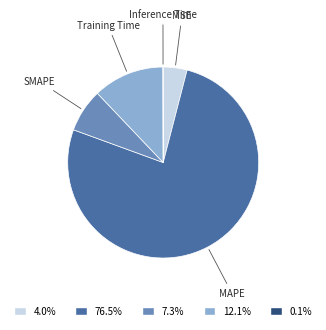

Which category accounts for the majority?

MAPE